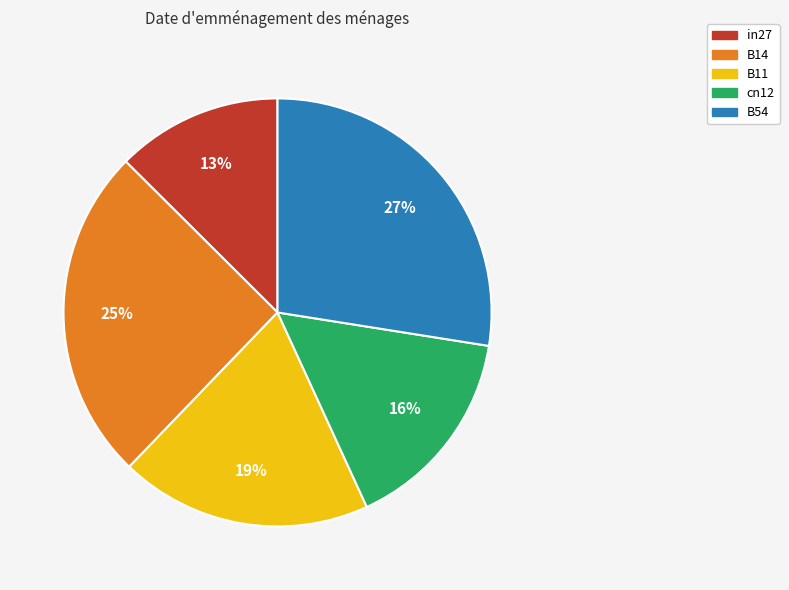

Do in27 and B11 together represent more than half of the pie?

No